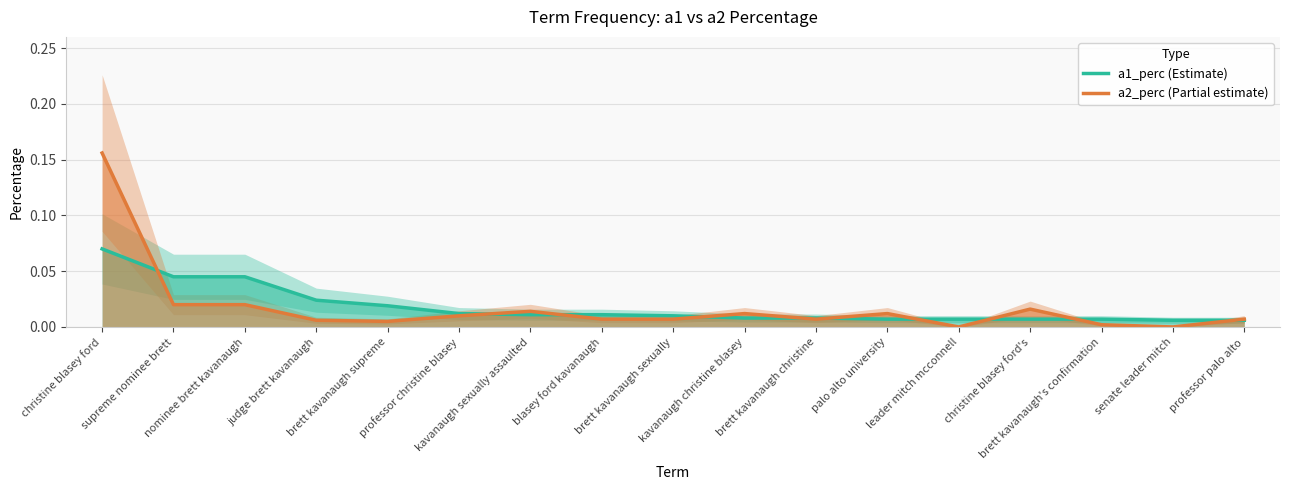

List the series in order of their overall mean, lowest first.

a2_perc (Partial estimate), a1_perc (Estimate)